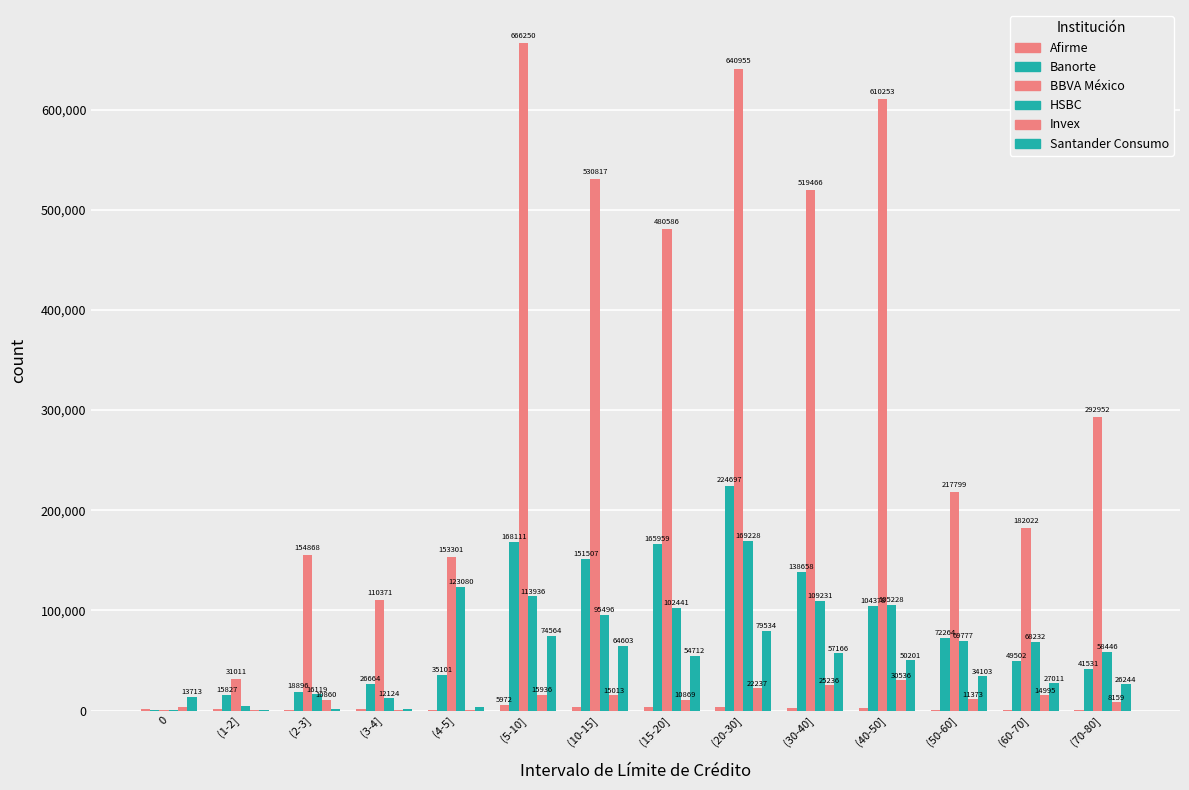

What is the label of the 12th bar from the right?

(2-3]